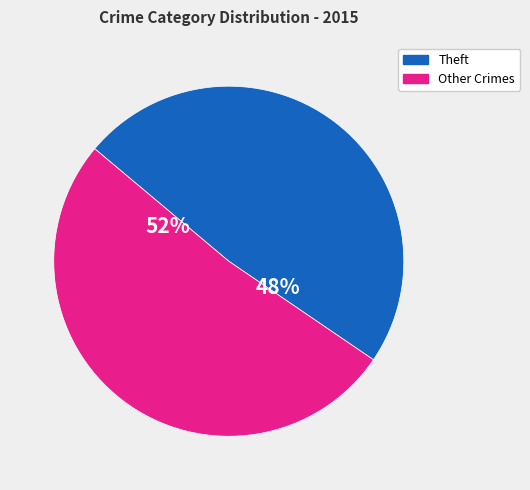

What is the smallest slice in the pie chart?

Theft